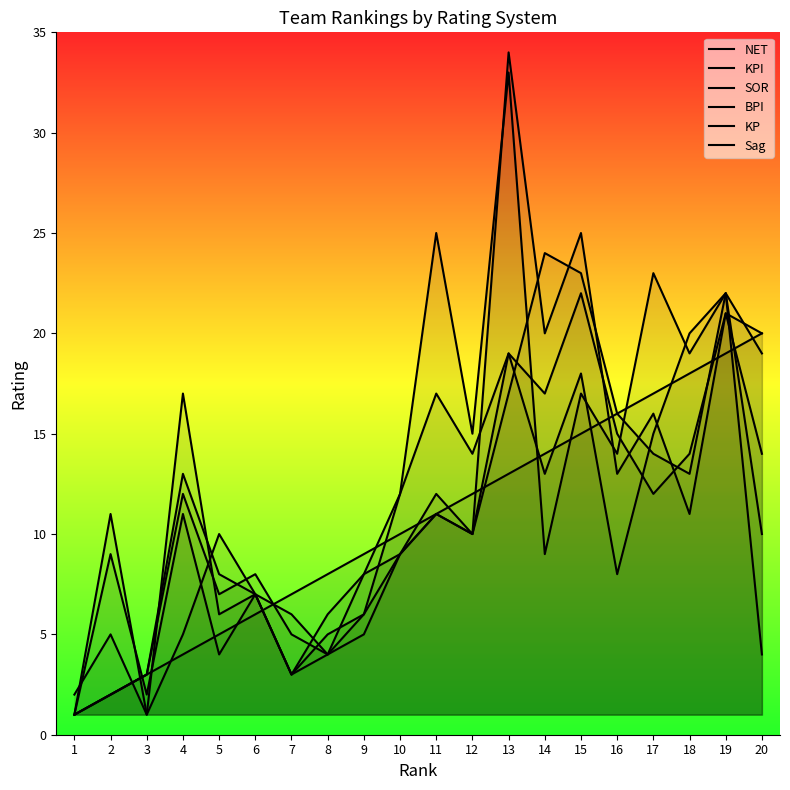

Where does the Sag series first go above 11?

4